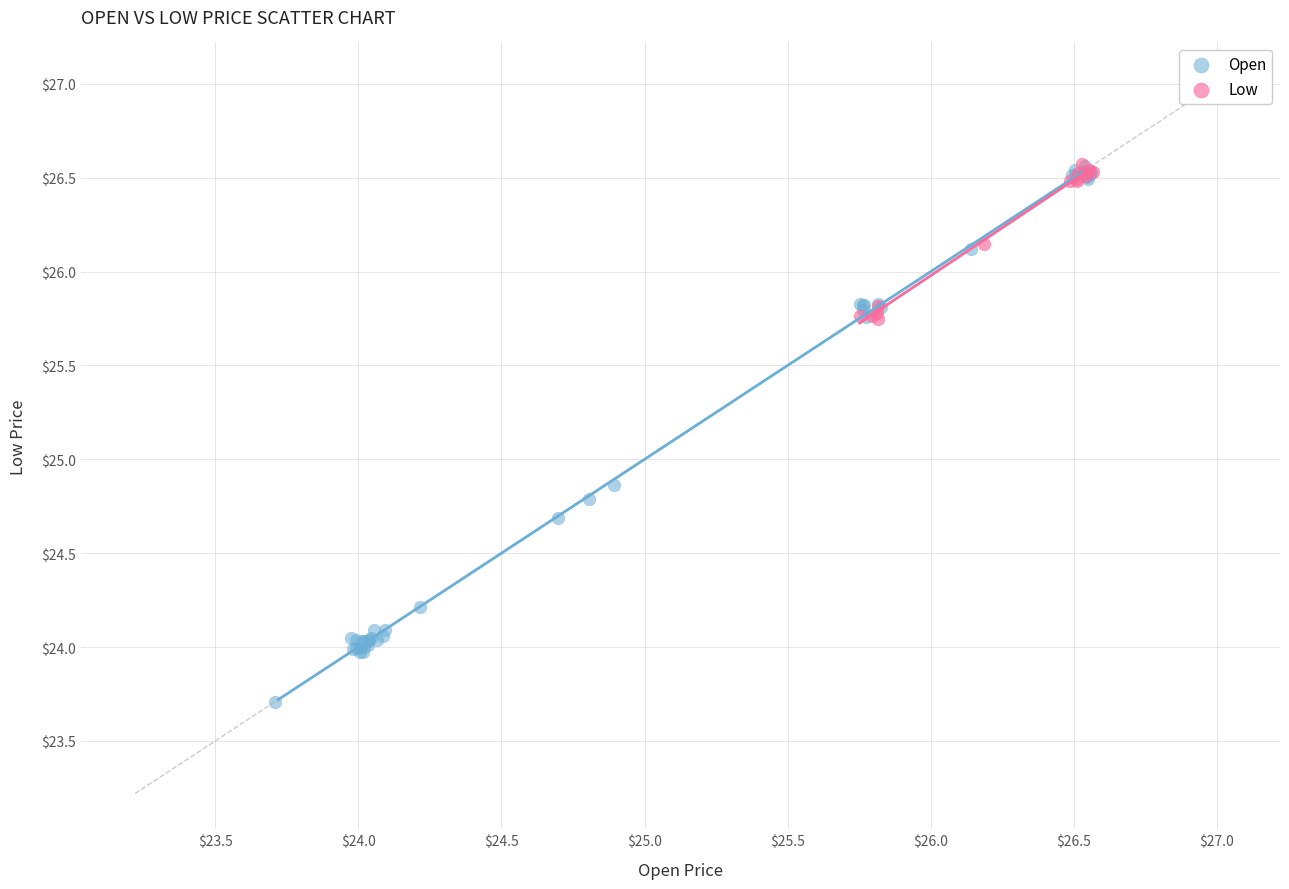

Which series has the widest spread of Y values?

Open